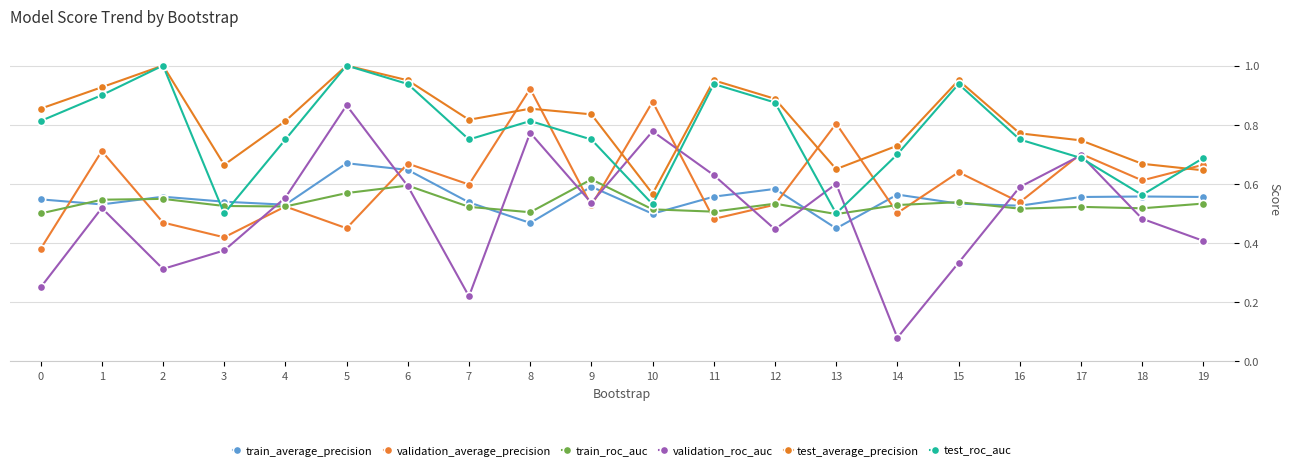

True or false: validation_average_precision has a value of 0.5 at 2.

True